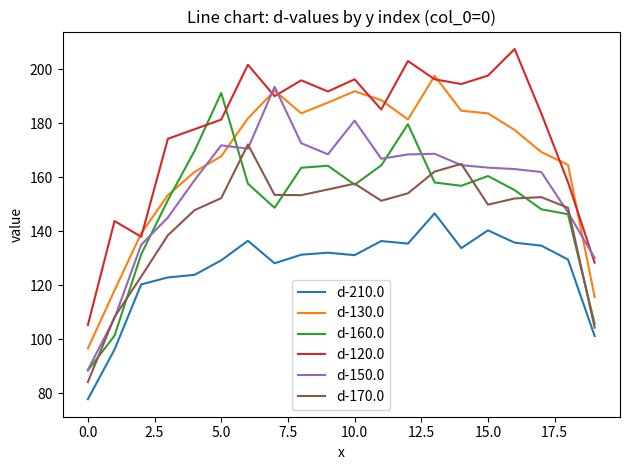

Which series has the largest total across all categories?

d-120.0